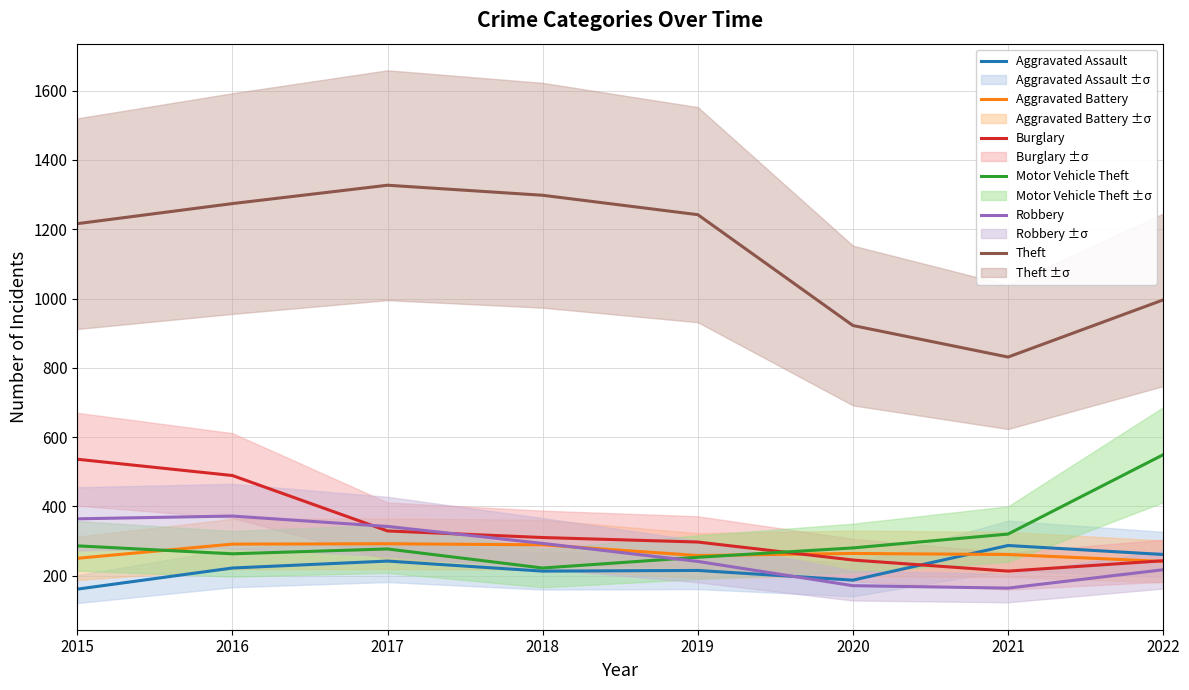

What are all the series names shown in the legend?

Aggravated Assault, Aggravated Battery, Burglary, Motor Vehicle Theft, Robbery, Theft